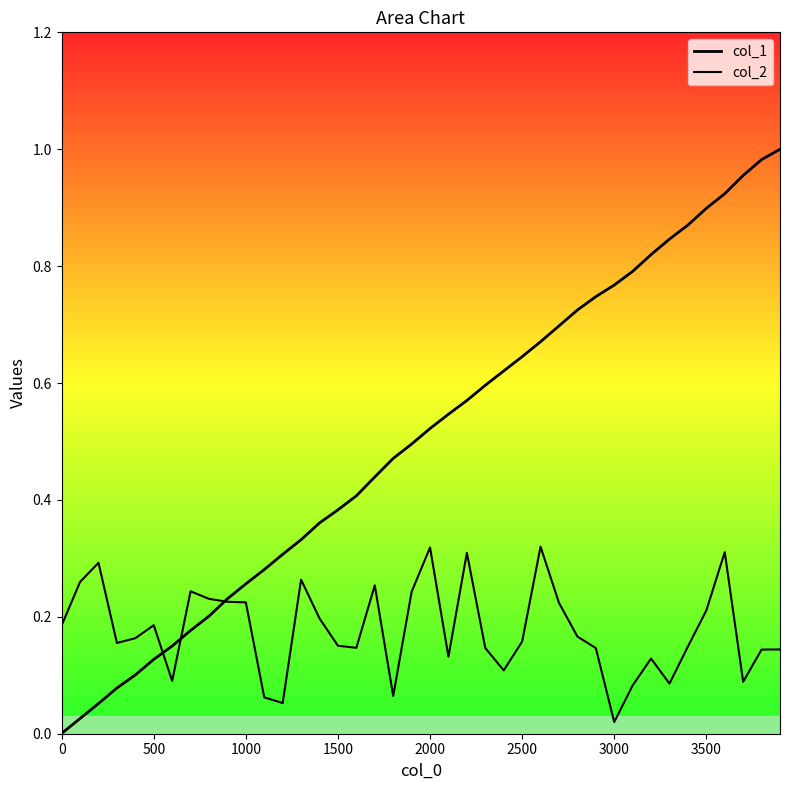

What is the value of the col_2 point at the 19th from the left?

0.1